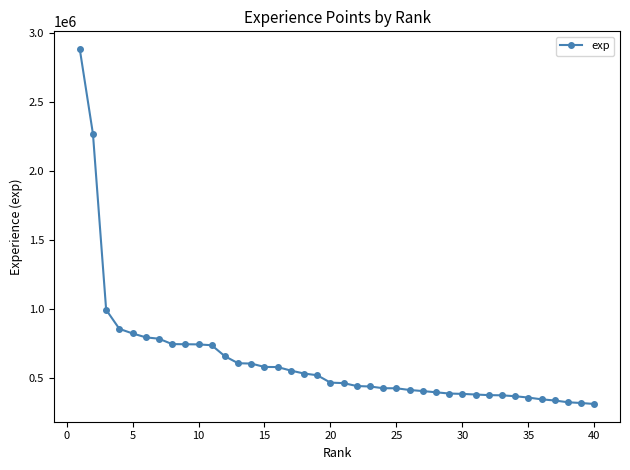

What is the greatest value displayed?

2880687